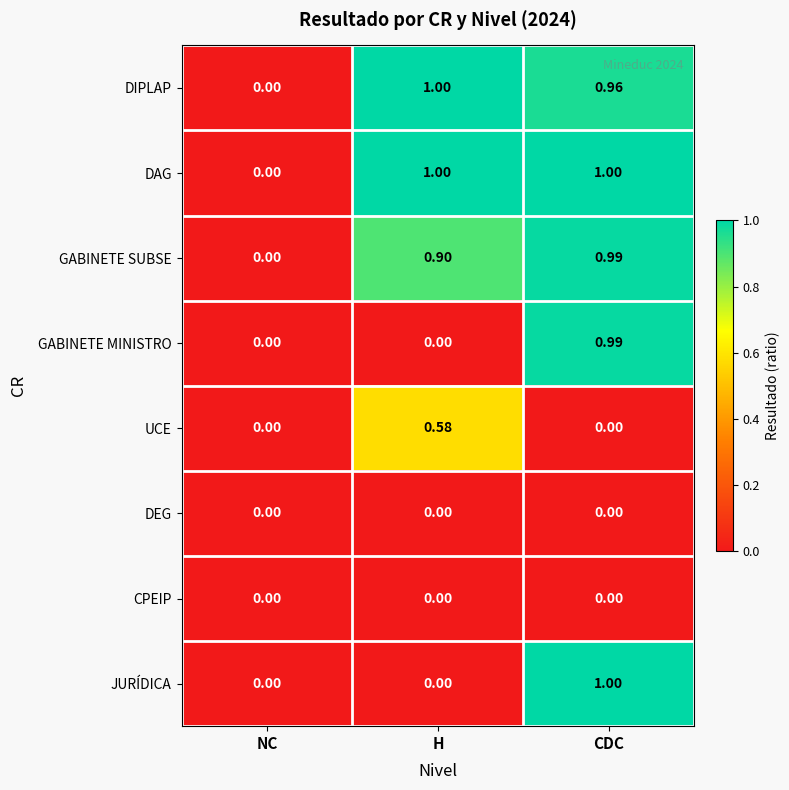

Rank the categories by GABINETE SUBSE value from lowest to highest.

NC, H, CDC